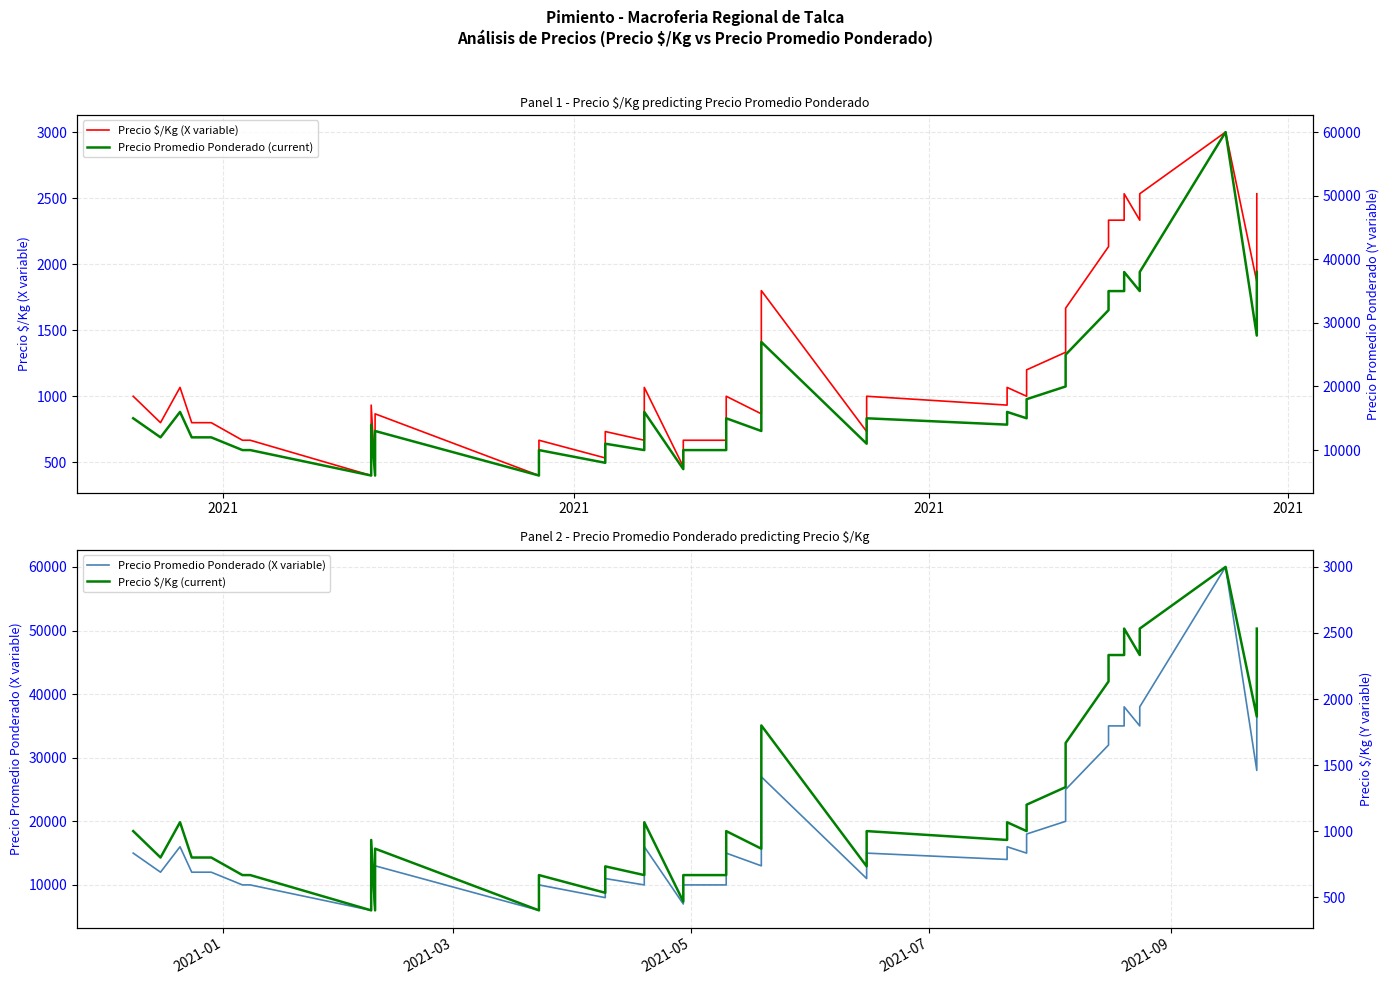

How many data points does each series have?

40